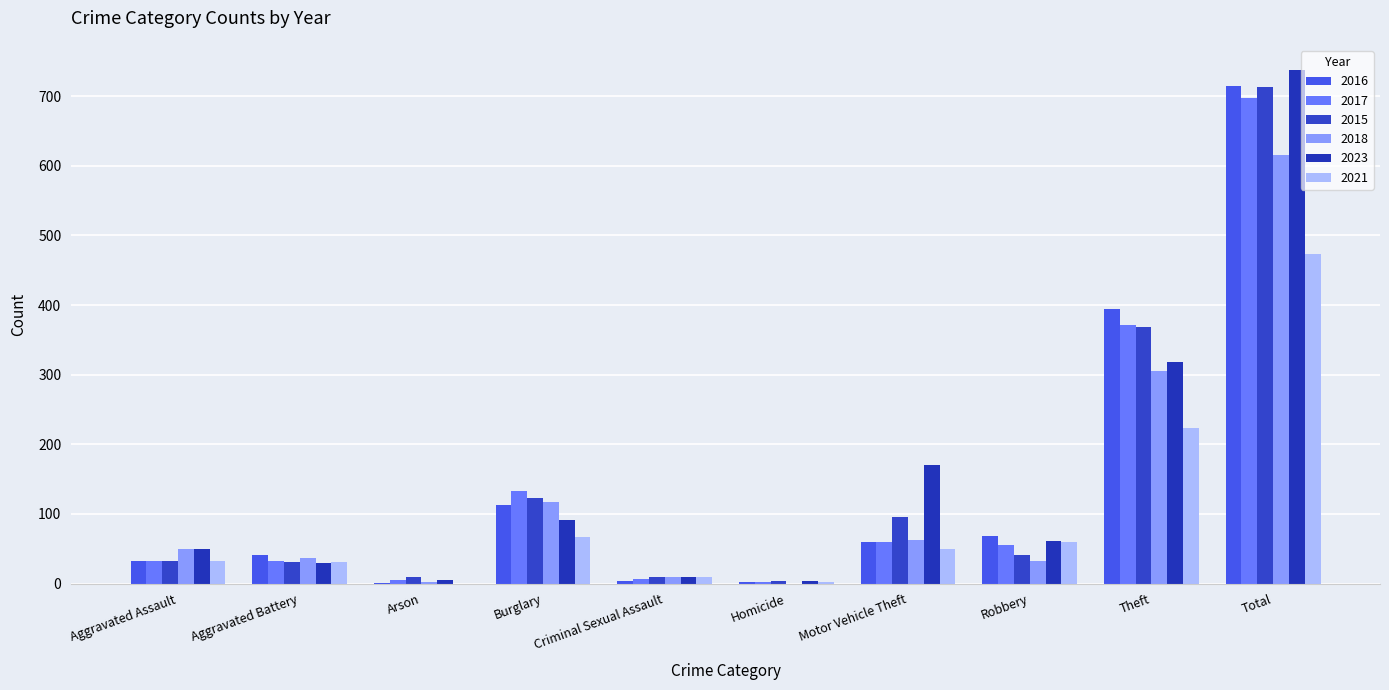

Rank the categories by 2017 value from lowest to highest.

Homicide, Arson, Criminal Sexual Assault, Aggravated Assault, Aggravated Battery, Robbery, Motor Vehicle Theft, Burglary, Theft, Total